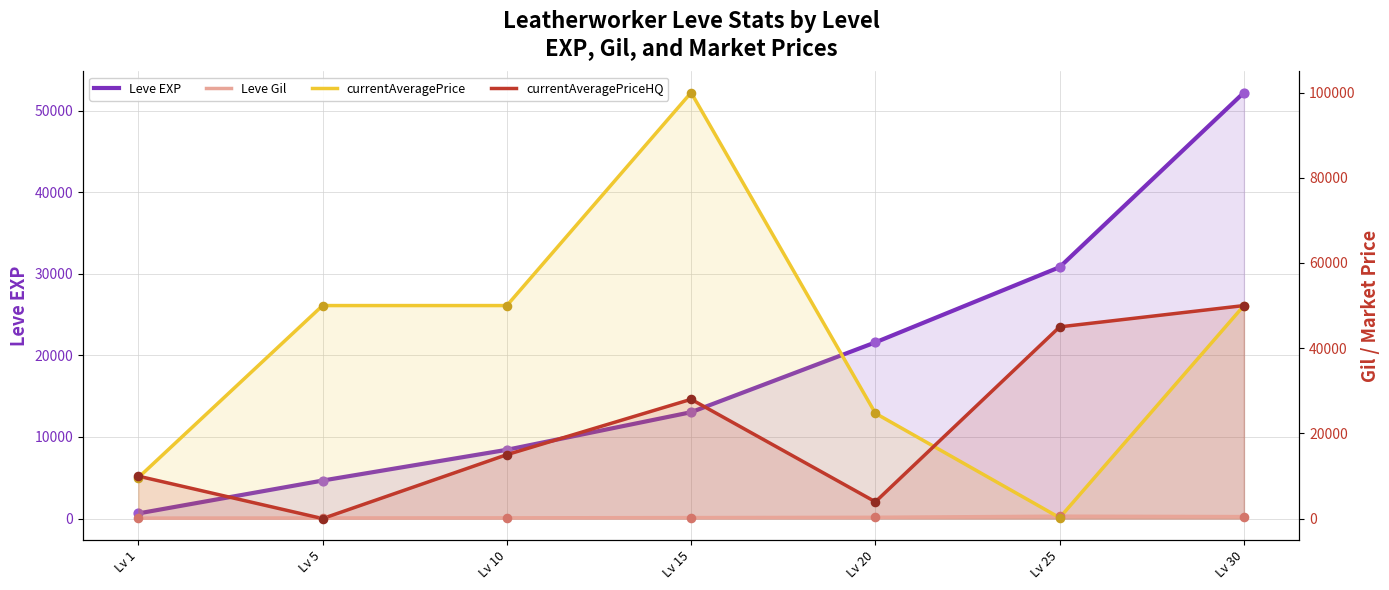

What are all the series names shown in the legend?

Leve EXP, Leve Gil, currentAveragePrice, currentAveragePriceHQ